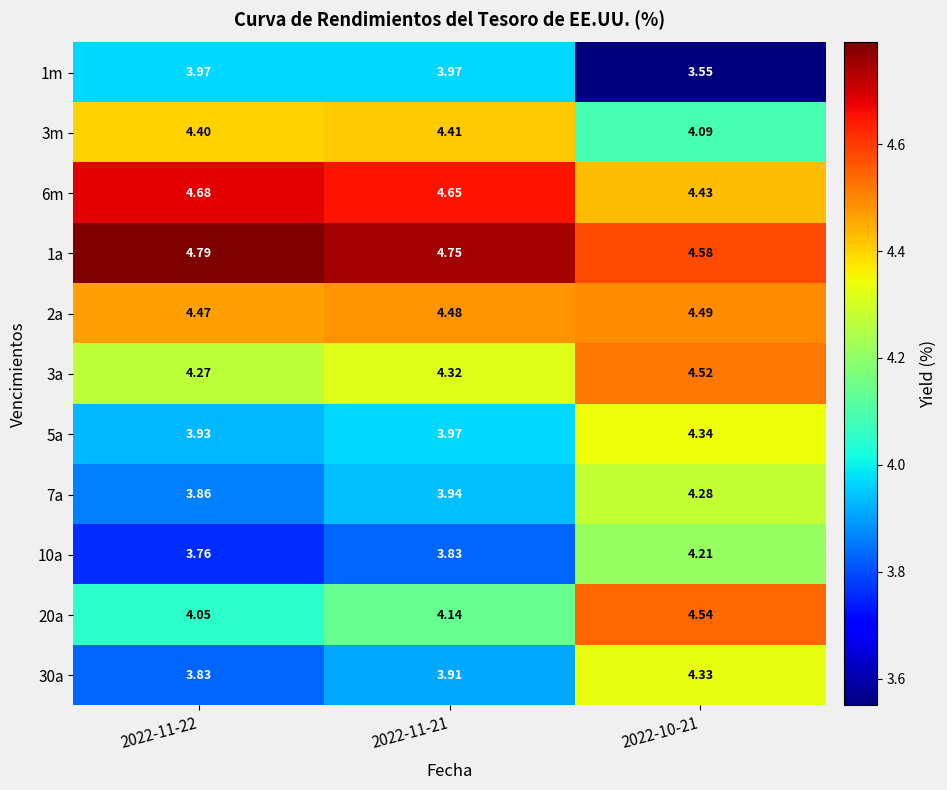

At which category does the chart reach its peak across all series?

2022-11-22